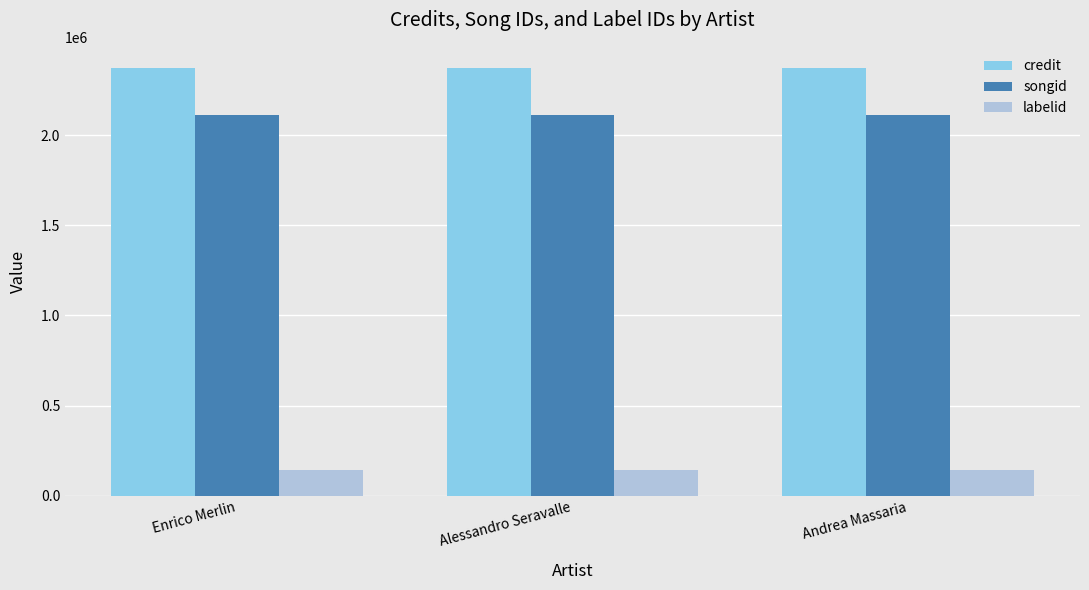

How many distinct data groups are displayed?

3